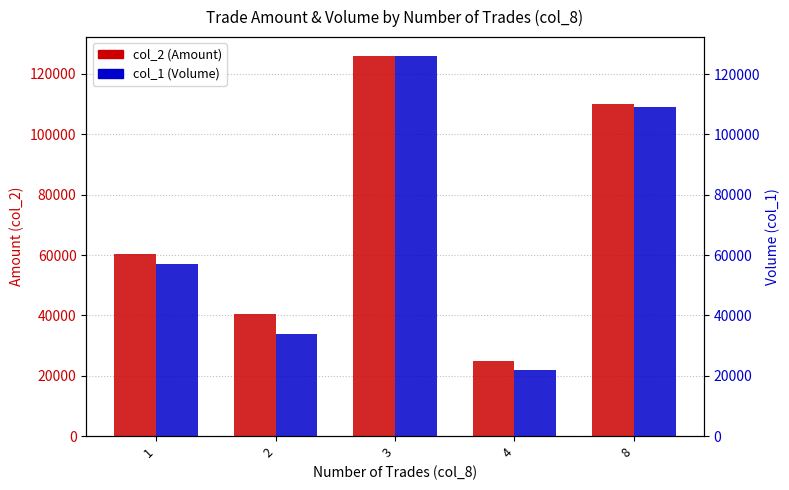

Does the chart contain stacked bars?

No